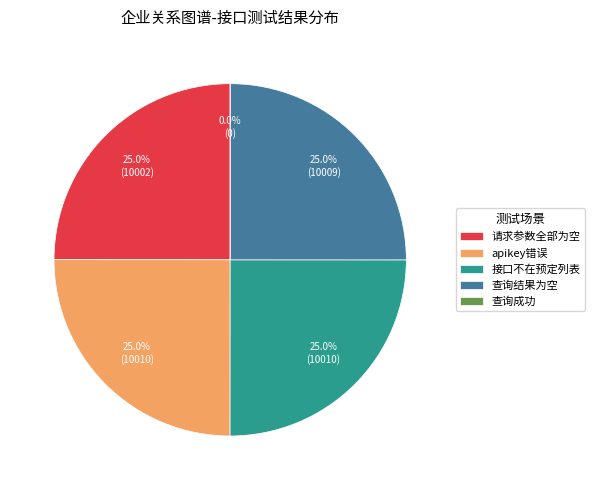

What is the largest slice in the pie chart?

apikey错误
(ret=10010)